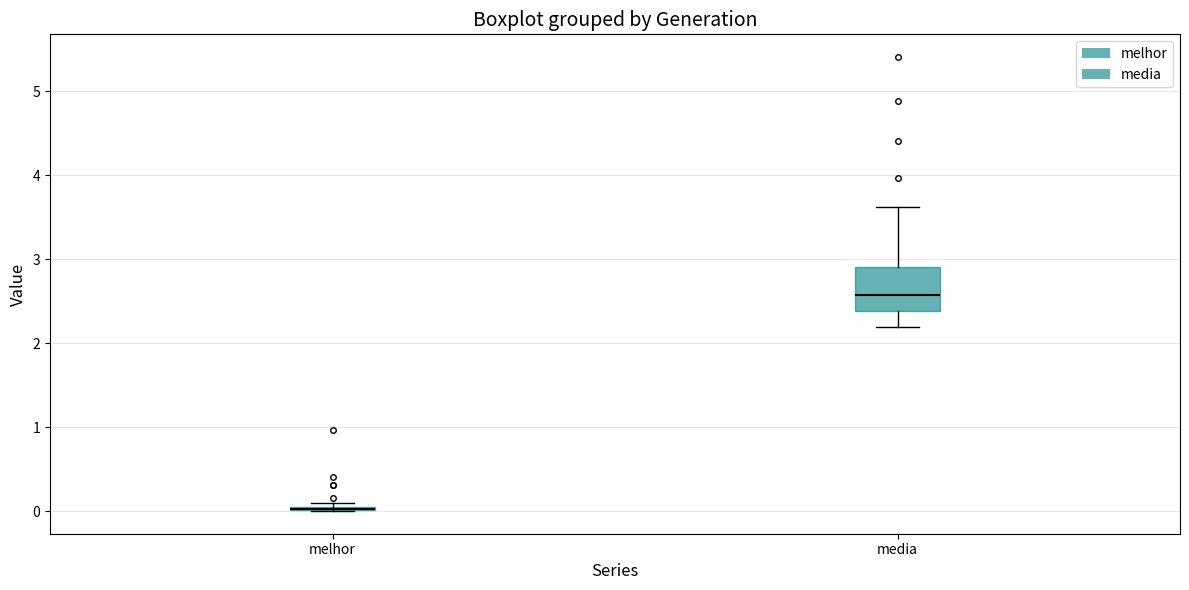

Where does the upper whisker of the box for media end on the y-axis? The values are not printed on the chart, so give them approximately, as read against the axis.

3.6